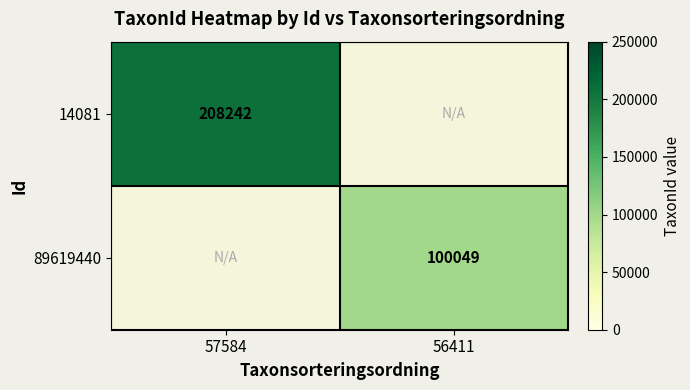

At how many categories does at least one series exceed 191590?

1